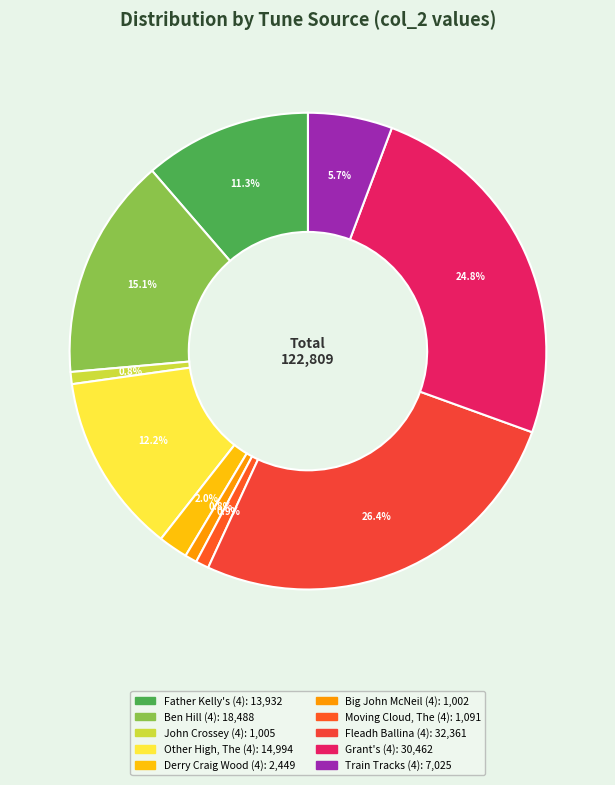

The Derry Craig Wood (4) slice represents 1% of the pie. True or false?

False